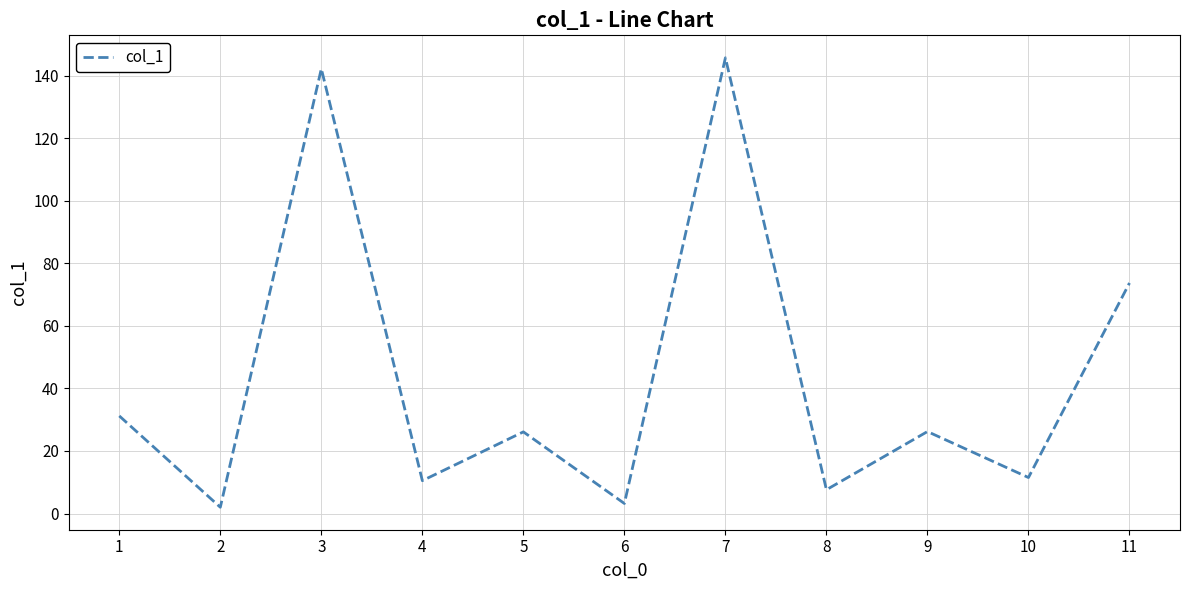

True or false: the data shows 145.7 at 7.

True